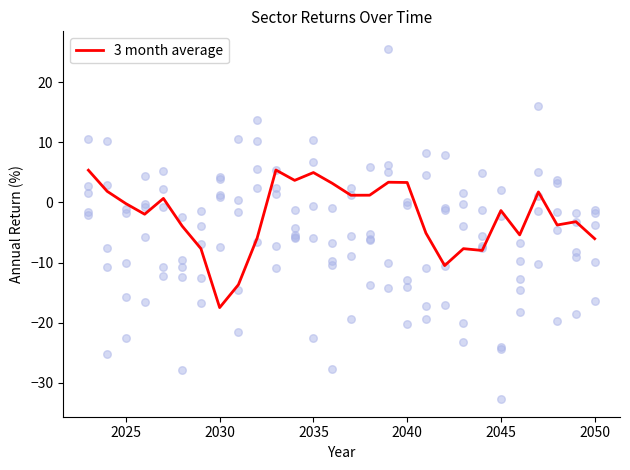

What is the minimum value for 3 month average?

-17.5